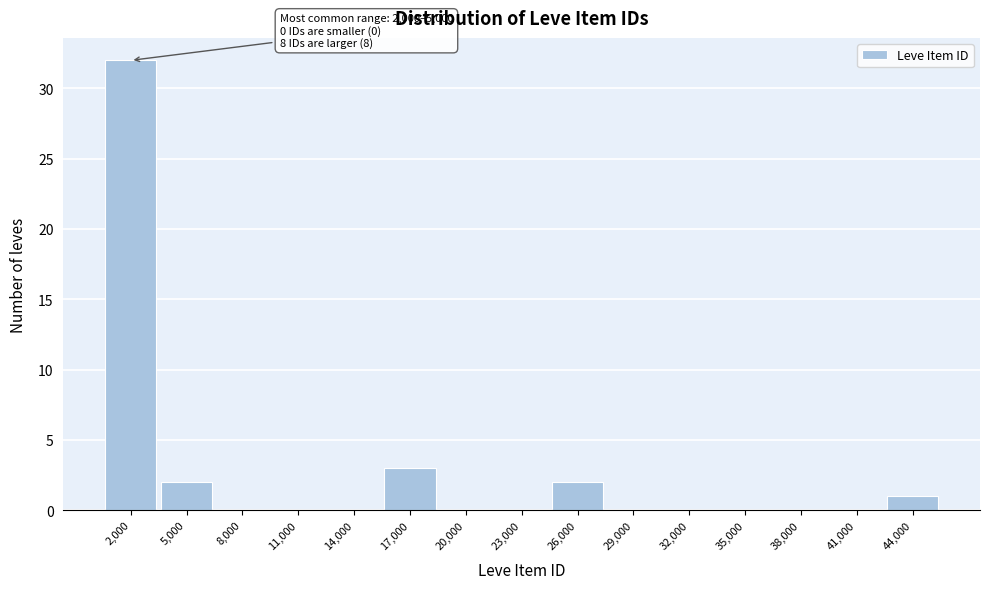

Reading right to left, transcribe all the data shown in this chart.

44,000=1	41,000=0	38,000=0	35,000=0	32,000=0	29,000=0	26,000=2	23,000=0	20,000=0	17,000=3	14,000=0	11,000=0	8,000=0	5,000=2	2,000=32